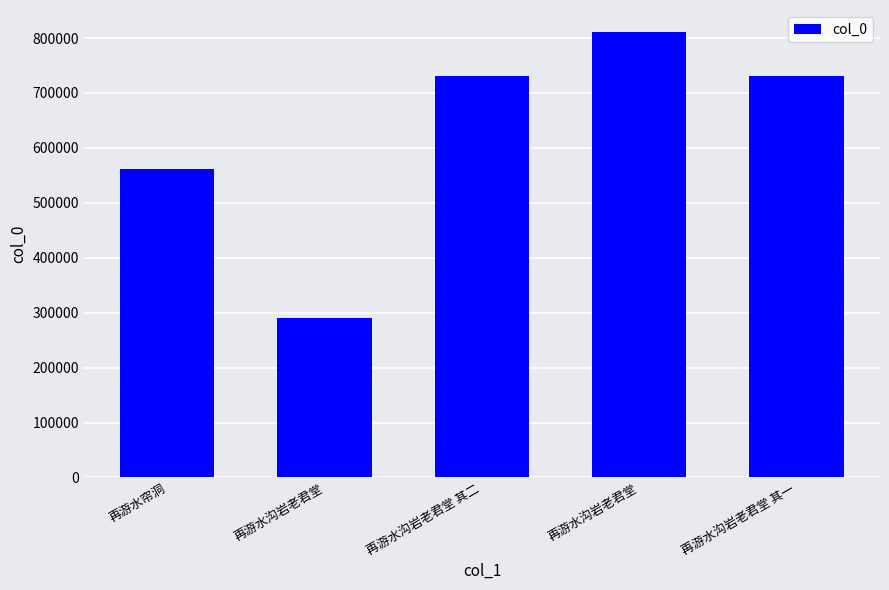

How many series are shown in this chart?

1